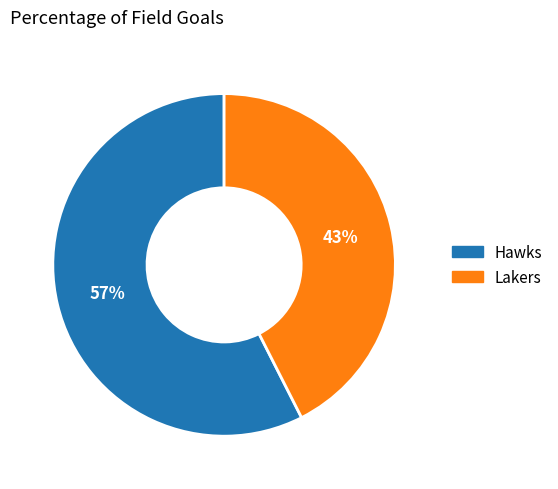

Is it true that Lakers is 43% of the pie?

True